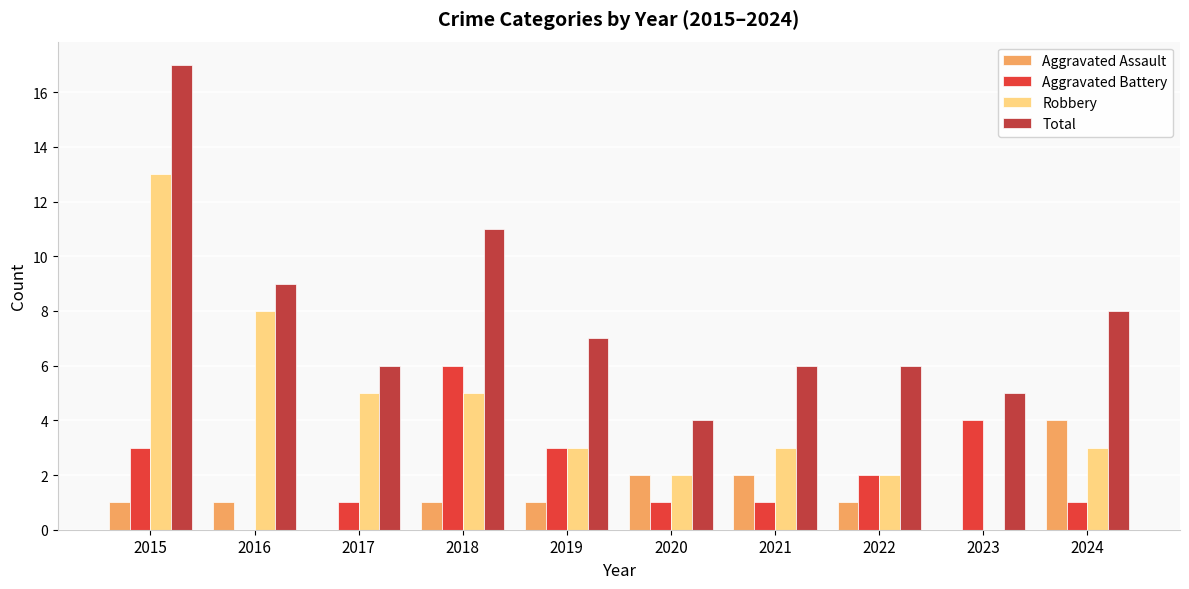

How many series are shown in this chart?

4